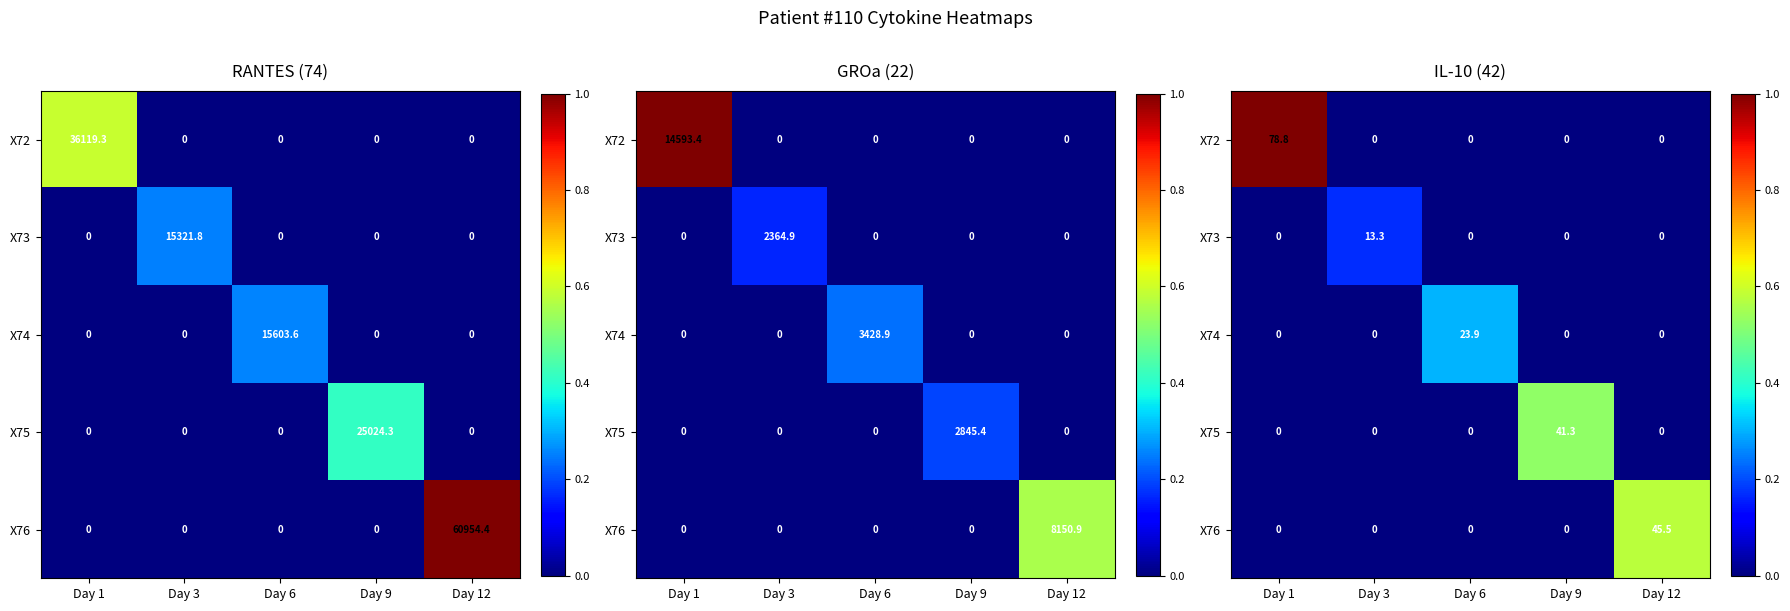

How many series are shown in this chart?

5